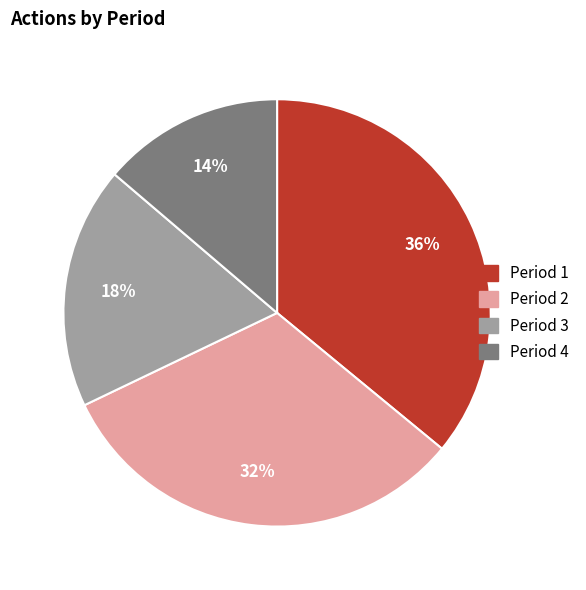

To the nearest percent, what is the average slice percentage?

25%